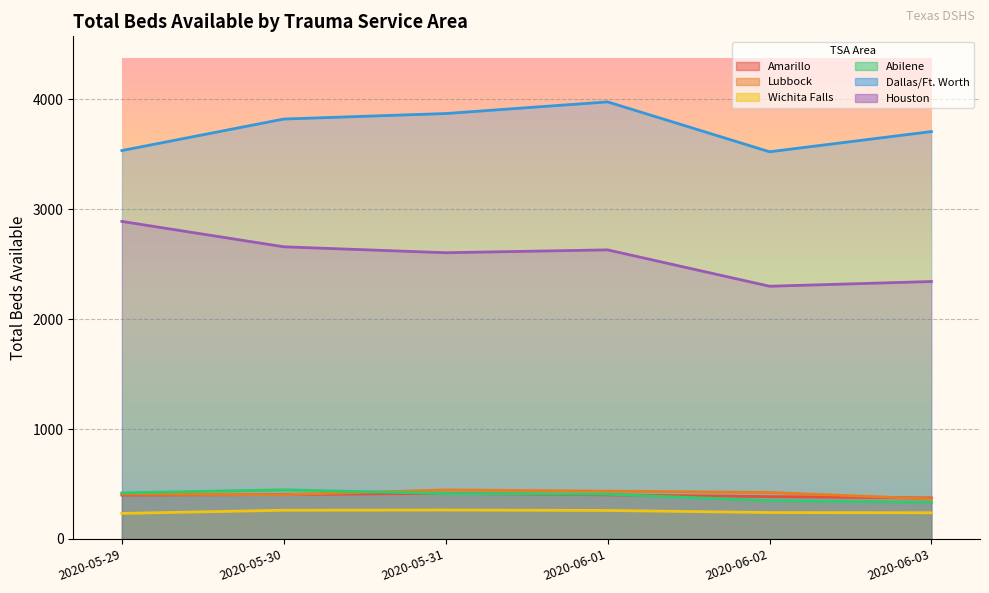

At which category does the chart reach its minimum across all series?

2020-05-29